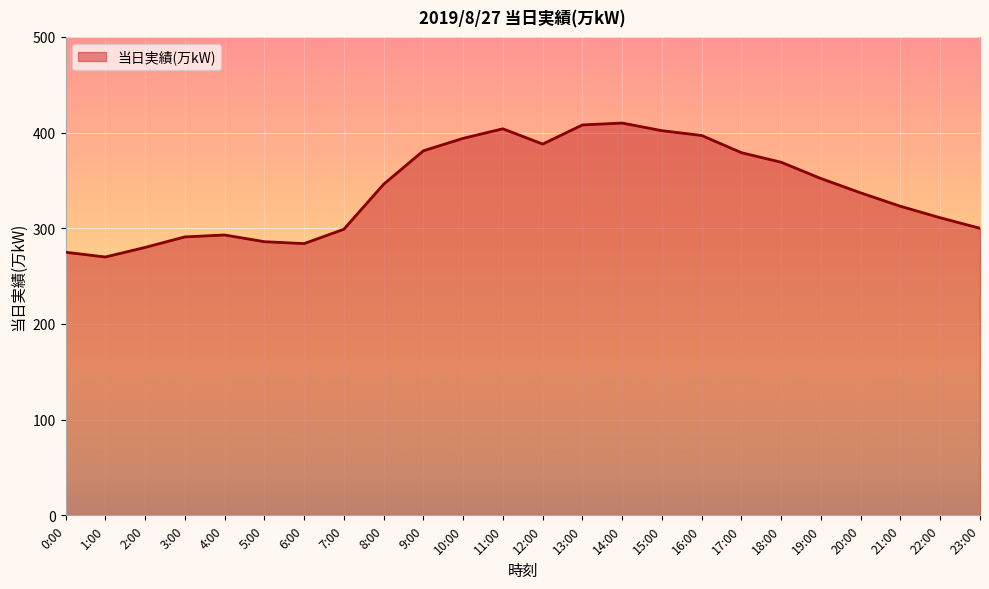

What is the difference between the maximum and minimum values?

140